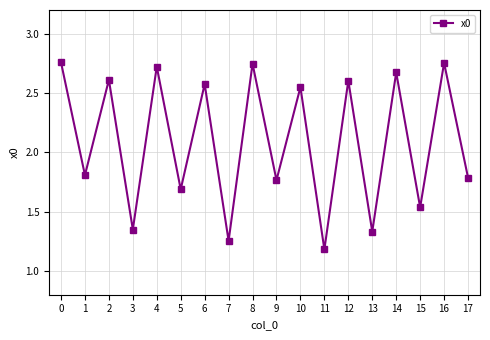

How many values are below 2?

9